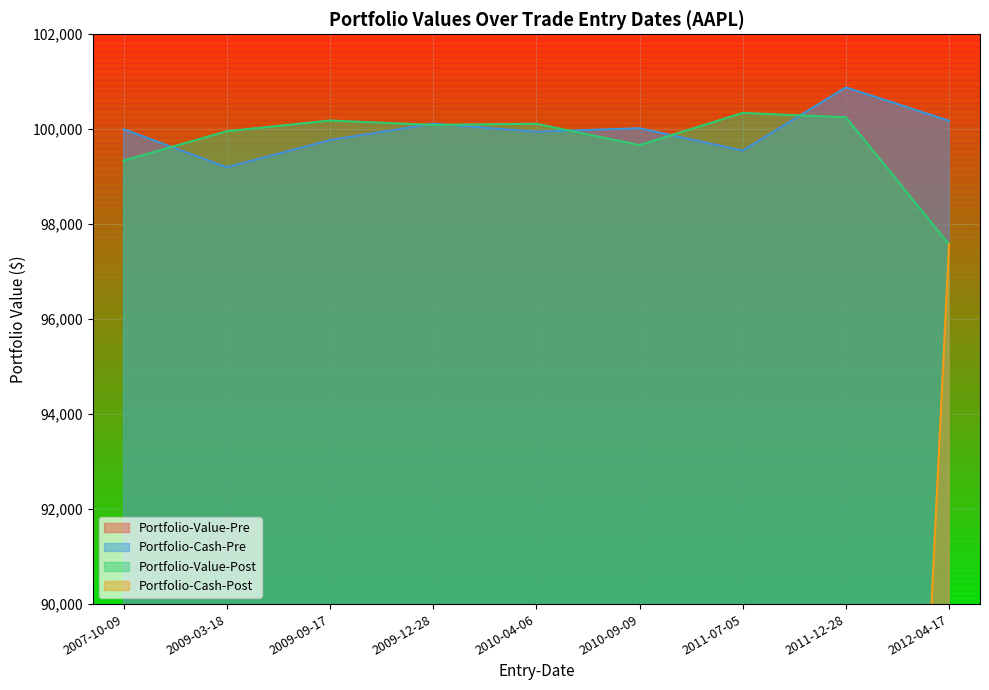

What is the lowest value of the Portfolio-Value-Post series?

97576.2